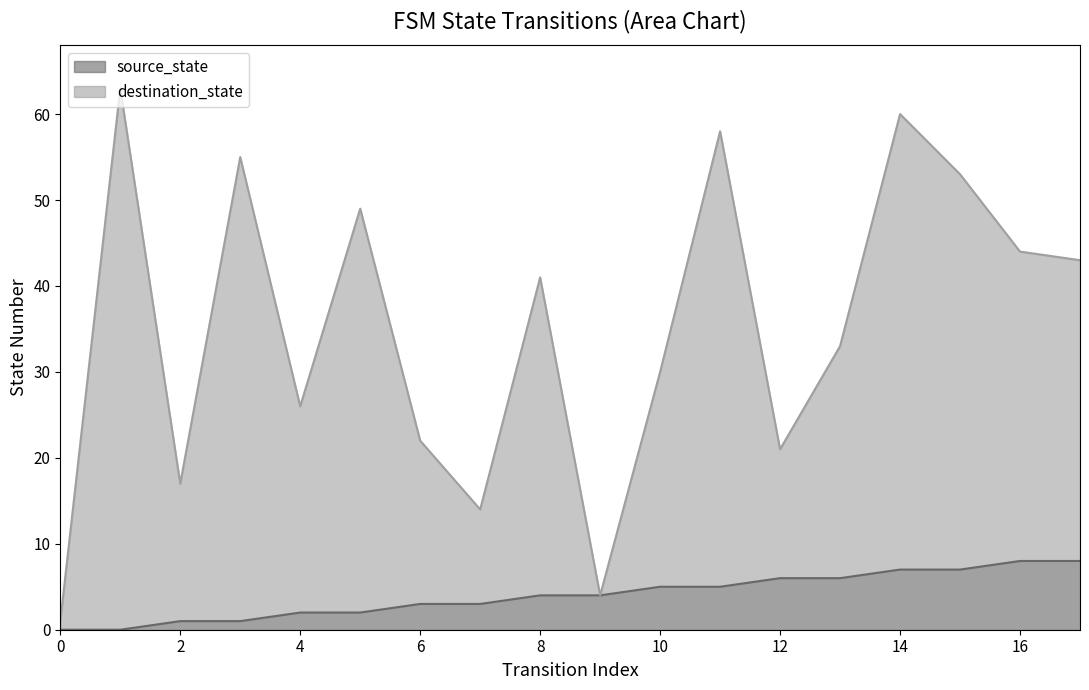

How many categories are shown in the chart?

18